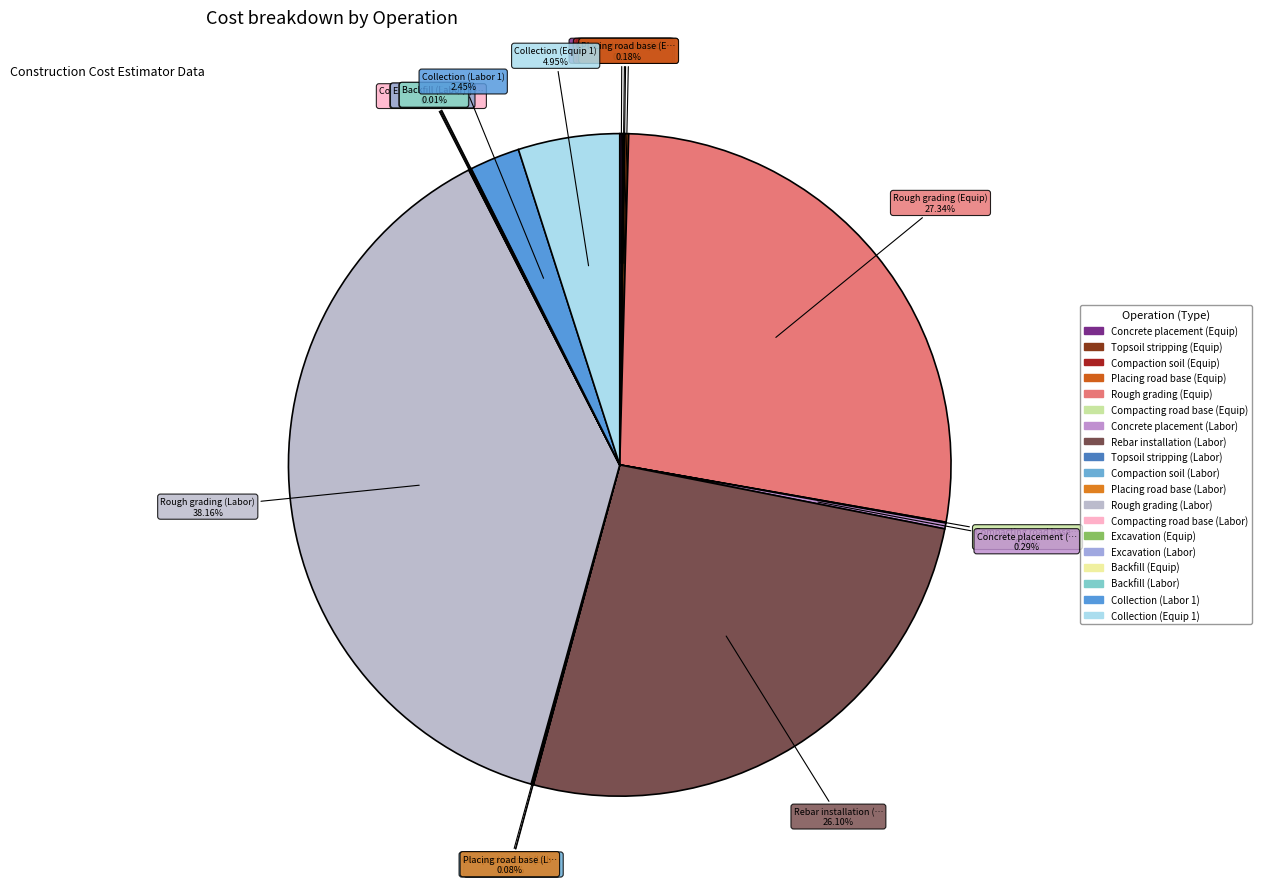

Does any single category account for the majority?

No